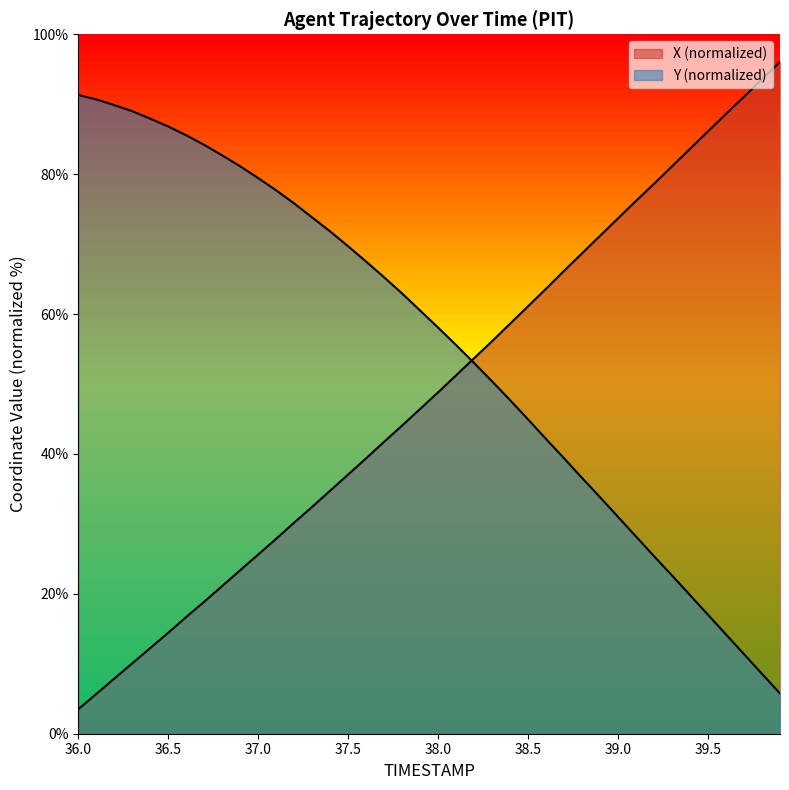

Which series has the widest spread of values?

X